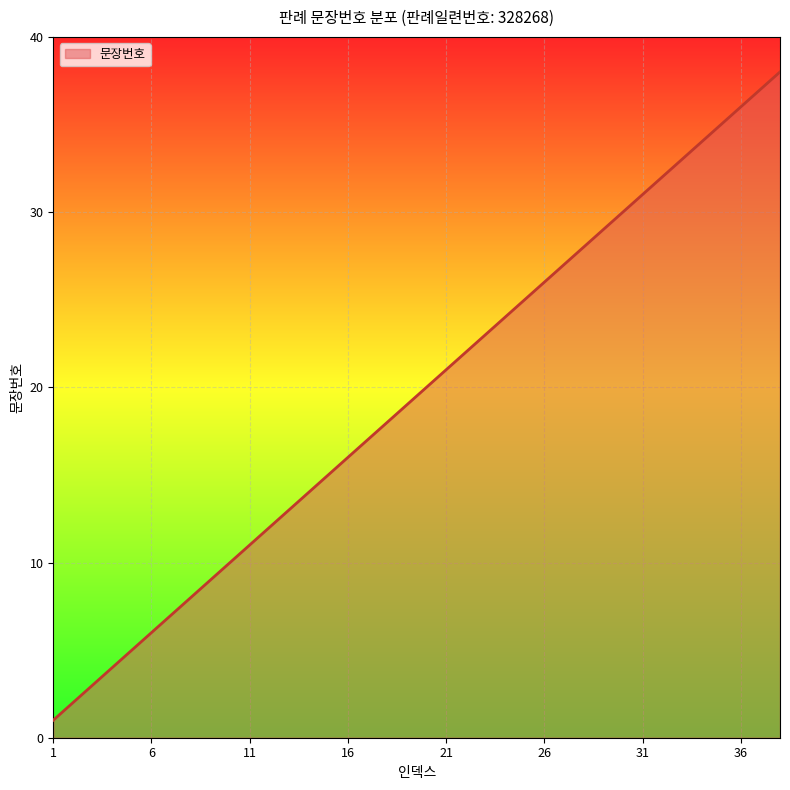

True or false: the data has more than 1 interior local peaks.

False